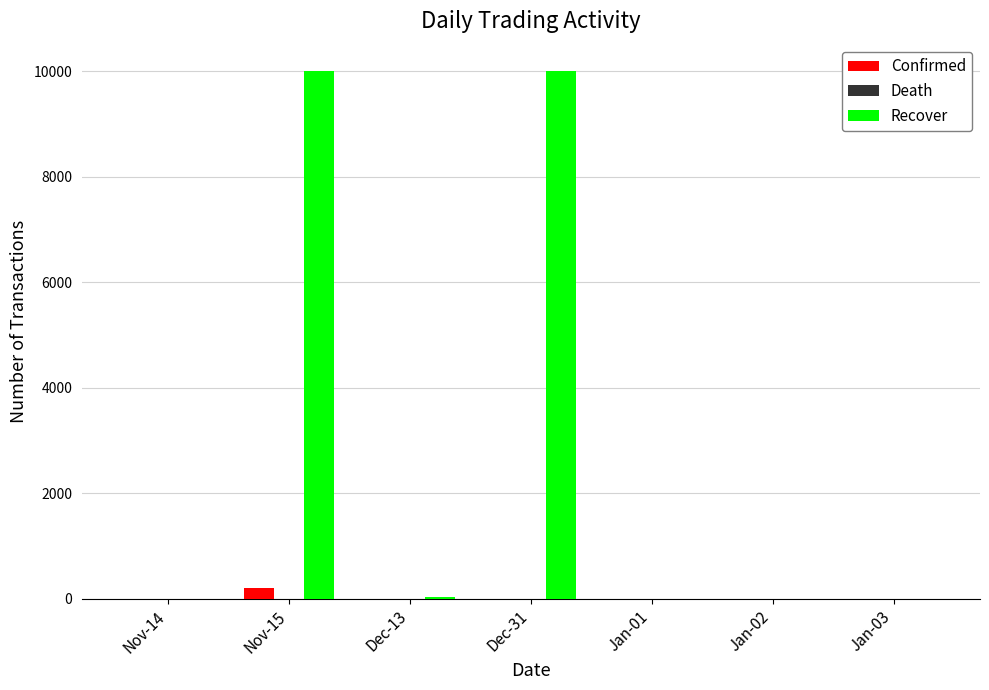

Which series changed the most between Nov-15 and Jan-01?

Recover